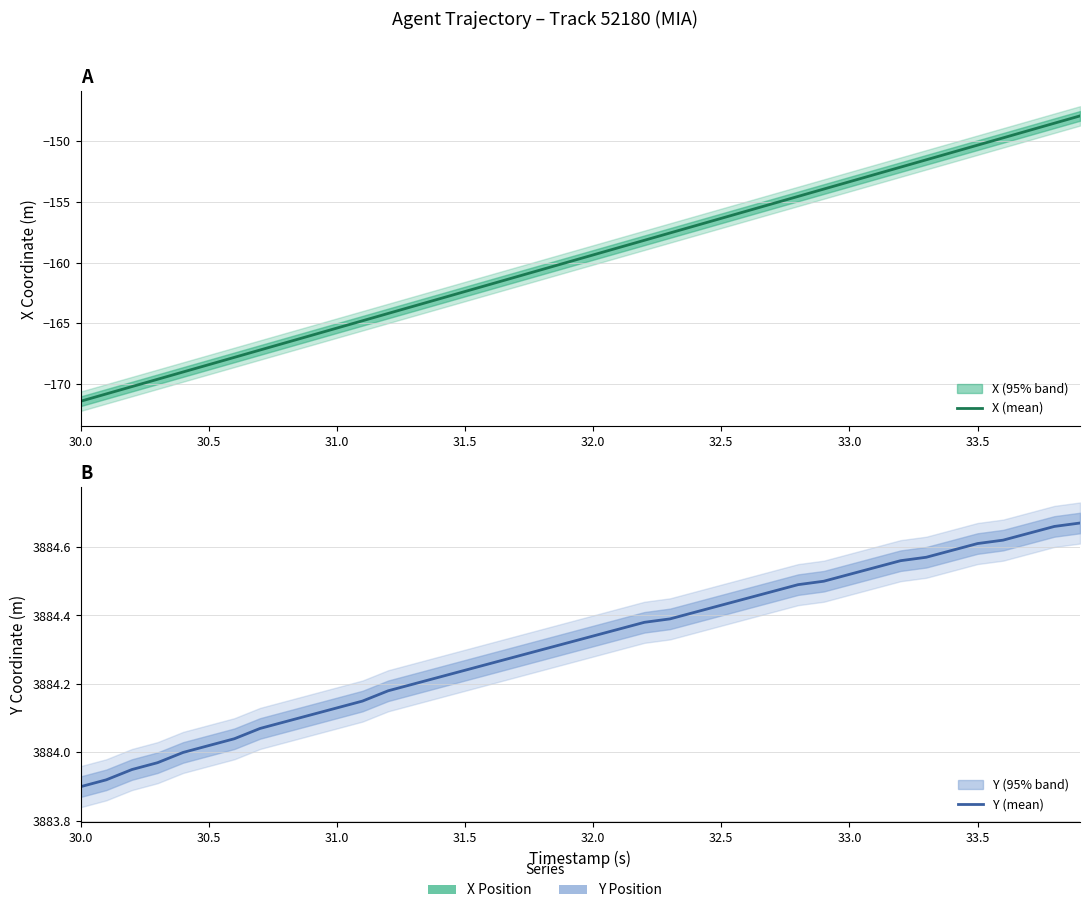

Between 32.0 and 32.5, which series saw the biggest shift?

X (mean)